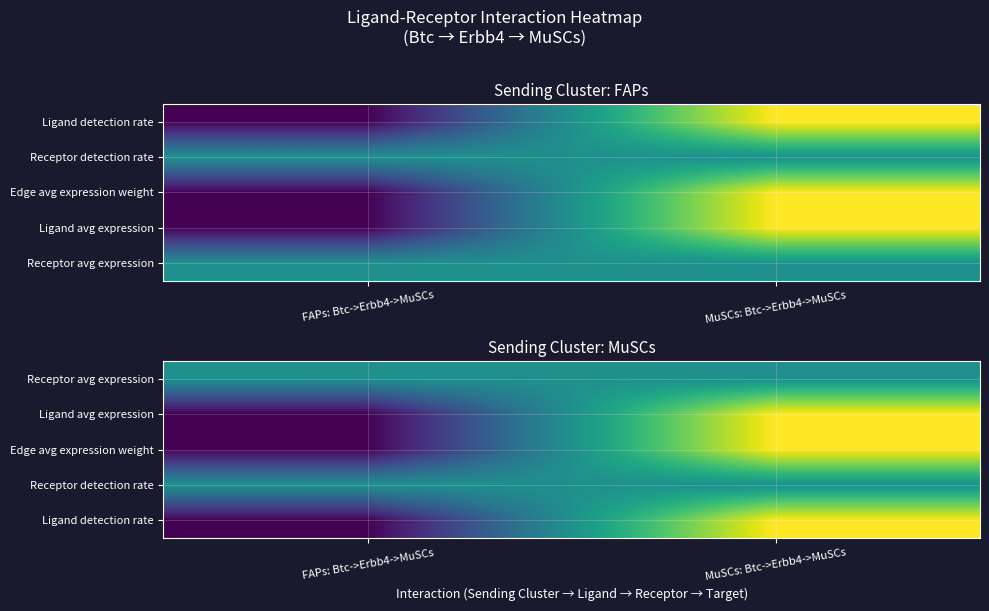

What is the maximum value for Receptor avg expression?

0.5